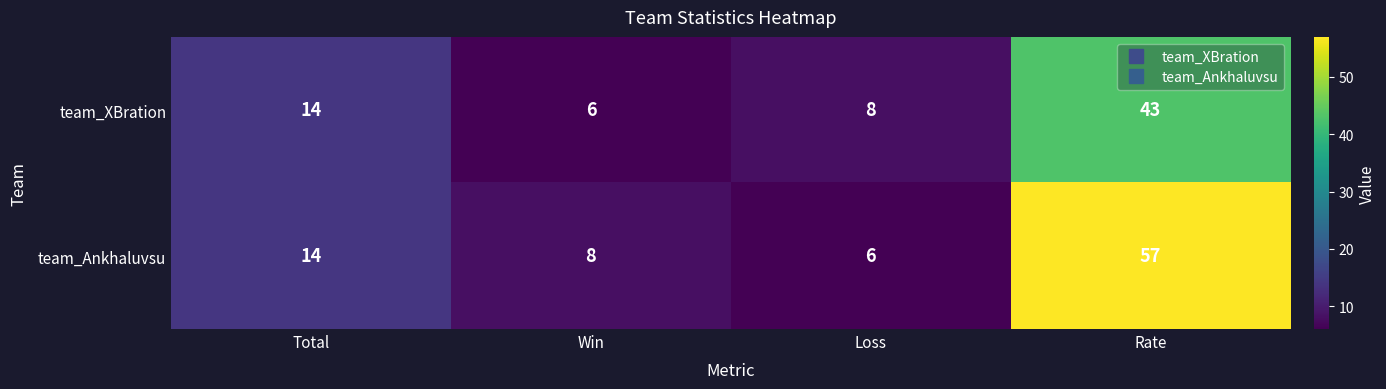

True or false: team_Ankhaluvsu has a value of 11 at Win.

False